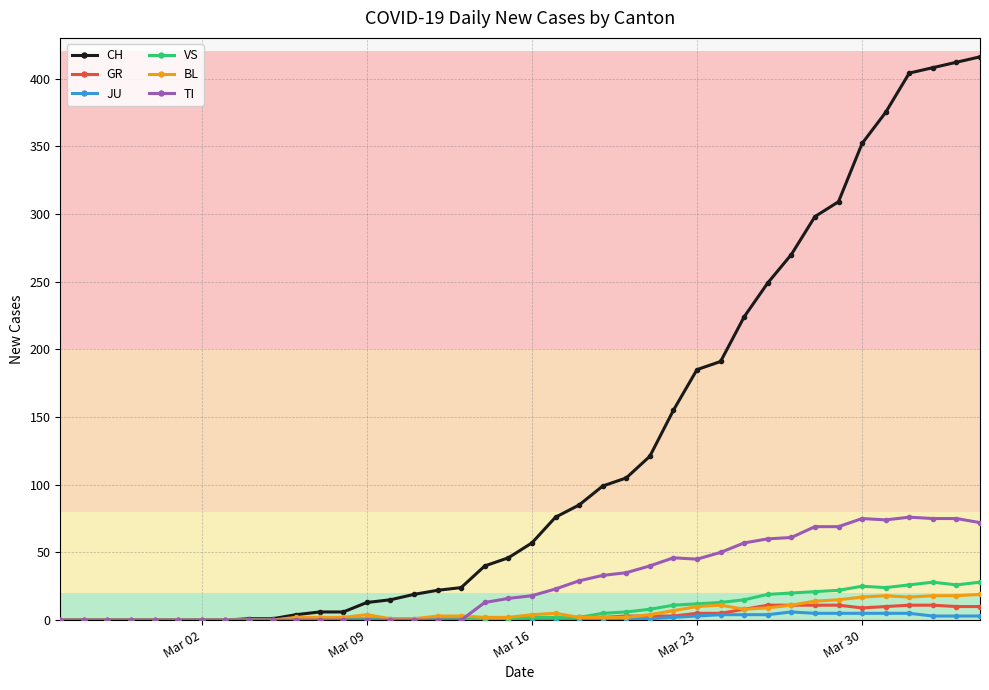

Which series has the largest range (max minus min)?

CH